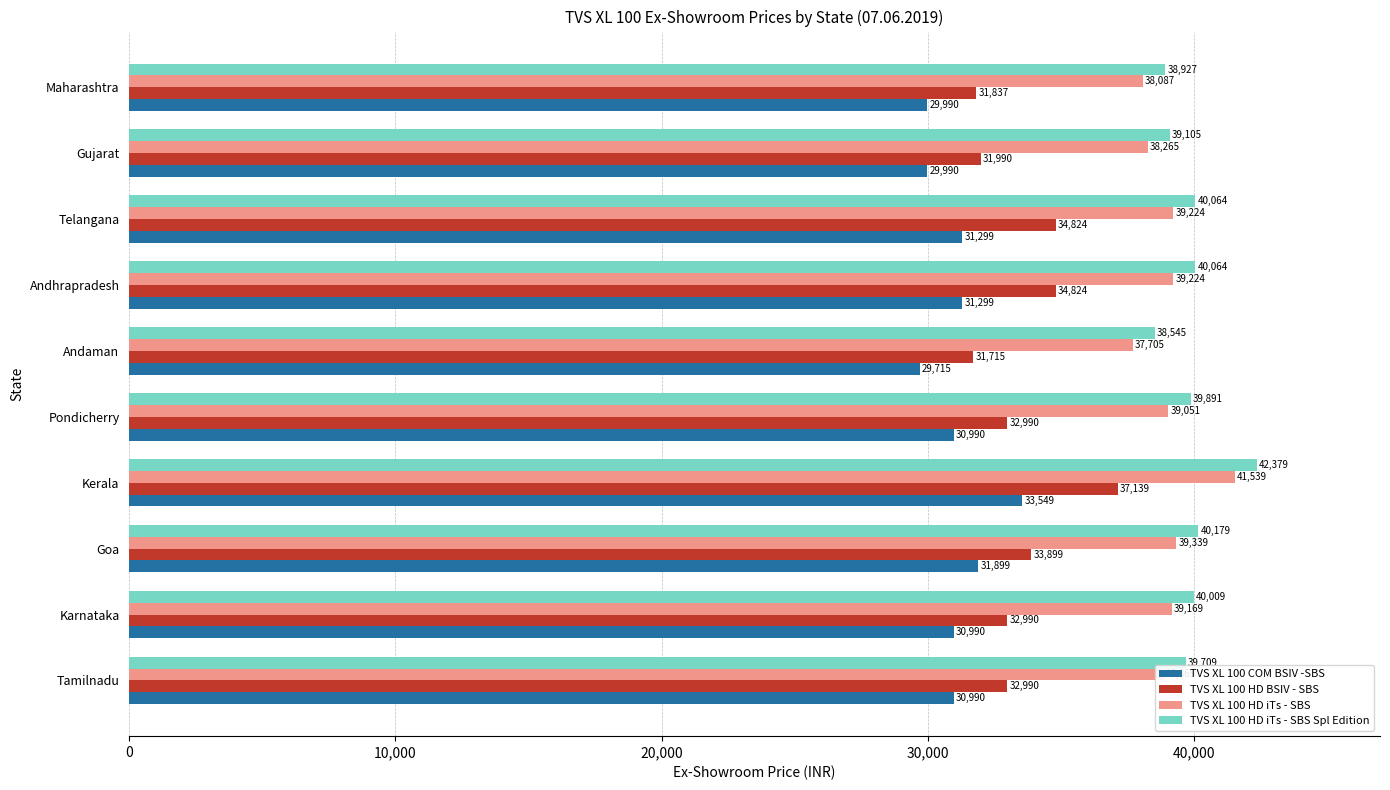

At which label does TVS XL 100 COM BSIV -SBS reach its minimum?

Andaman